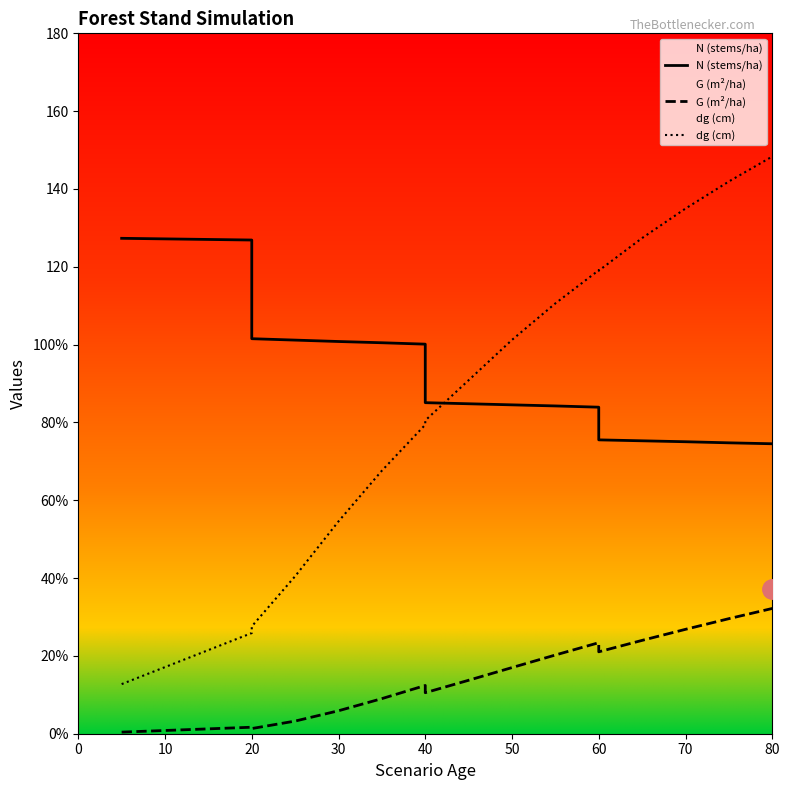

Which series has the largest total across all categories?

N (stems/ha)